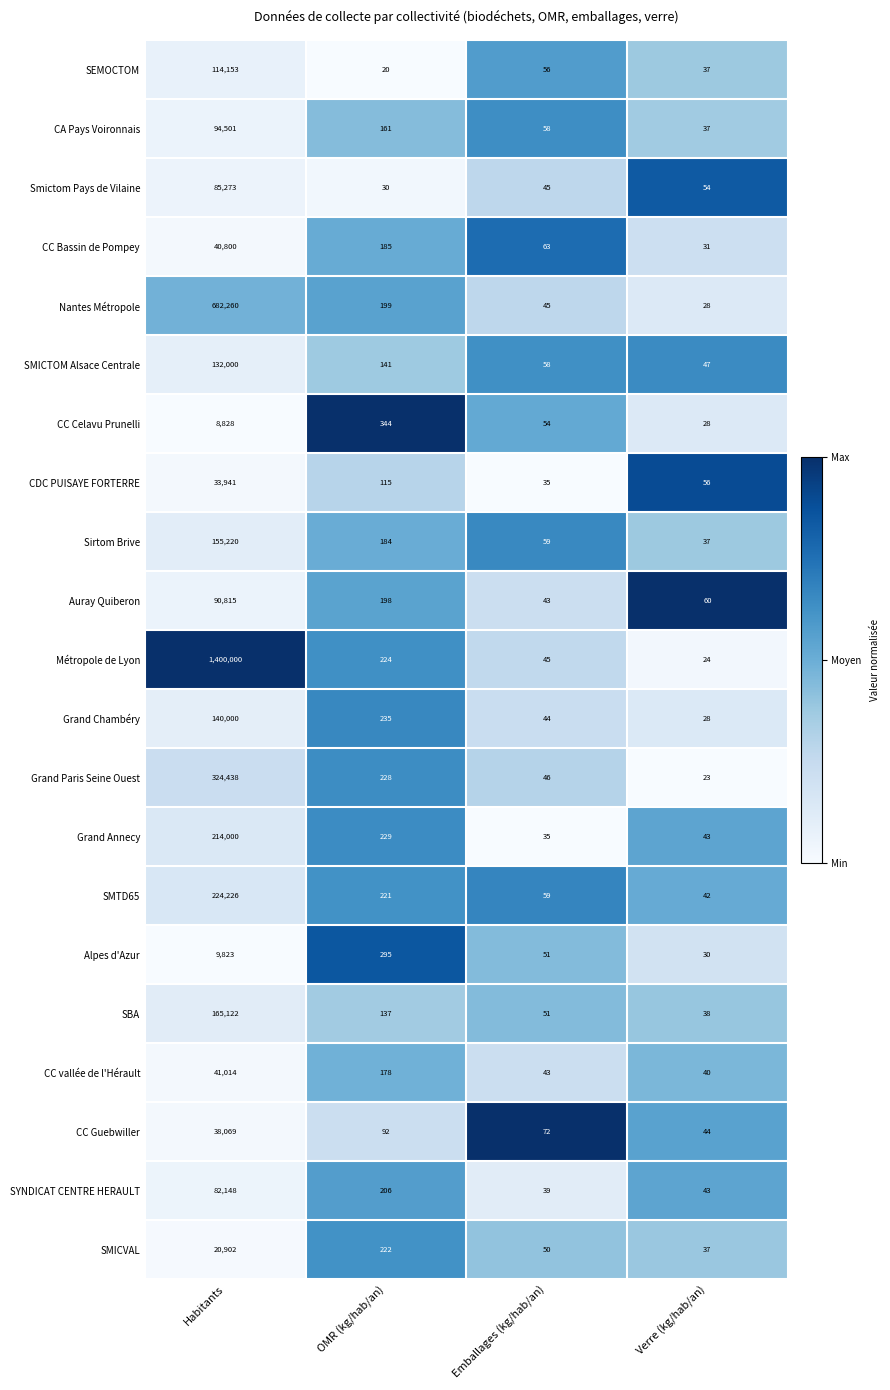

True or false: CC Celavu Prunelli has a value of 8828 at Habitants.

True